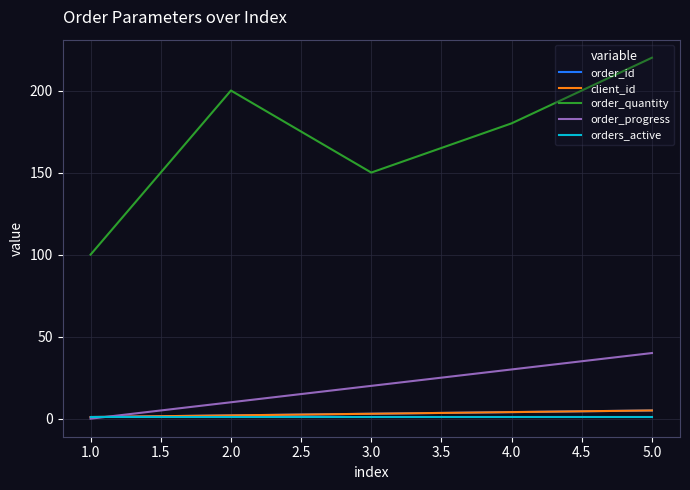

Does the chart have visible grid lines?

Yes